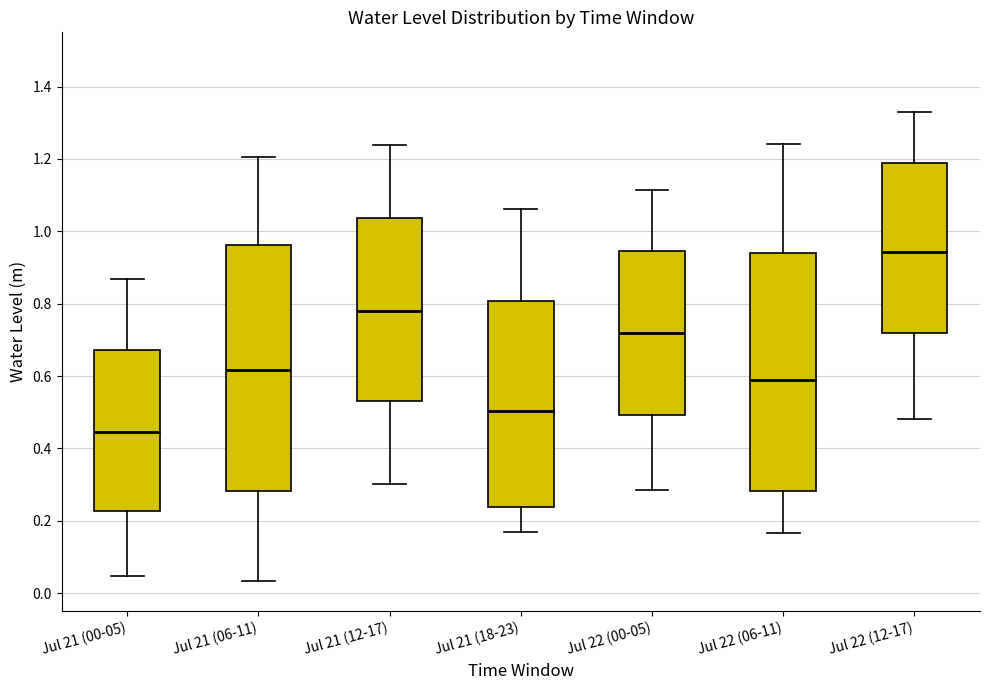

Which box's median line is the lowest?

Jul 21 (00-05)